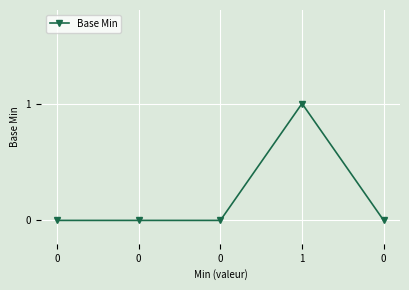

Is this an area chart (filled region under the line)?

No